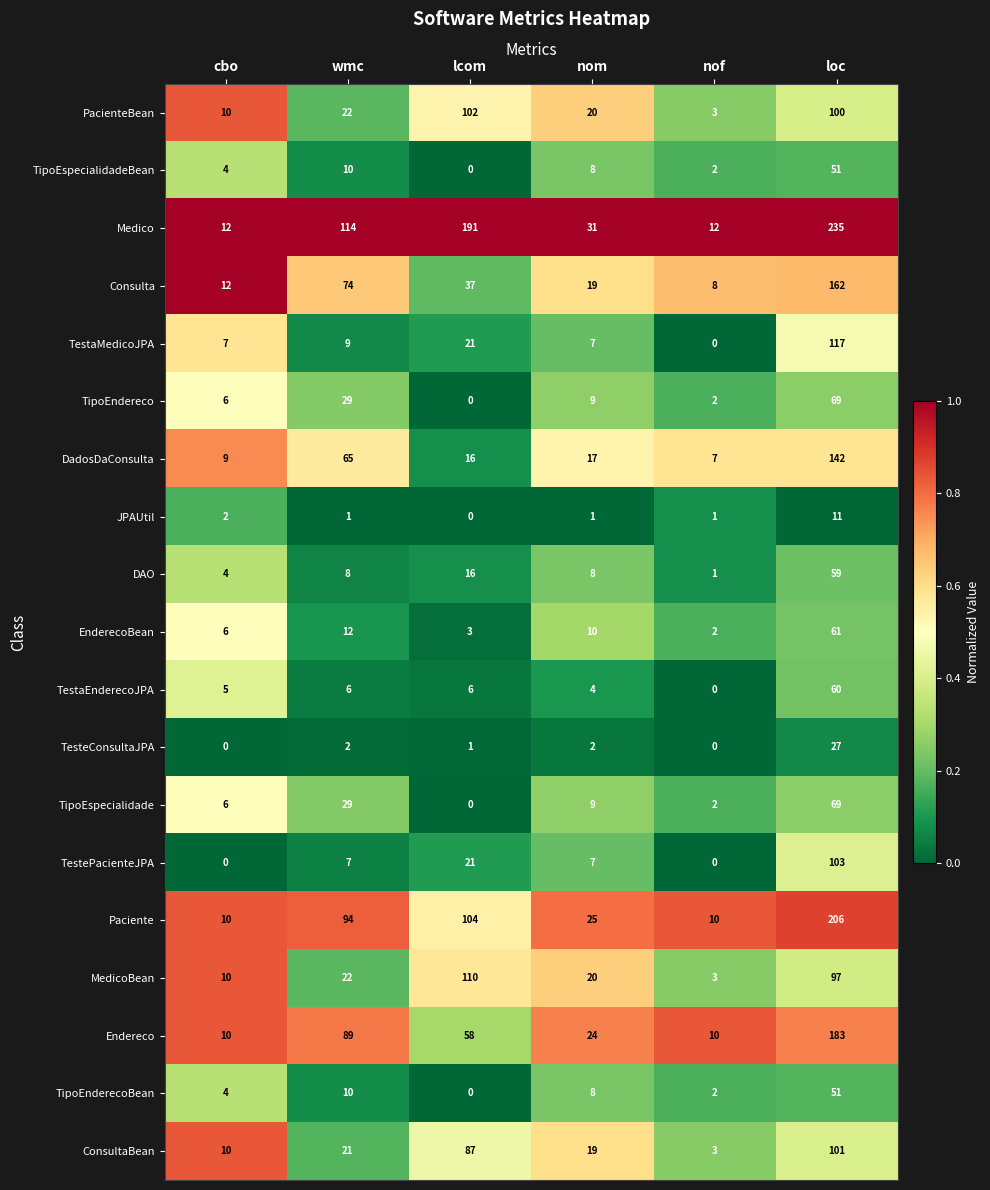

What is the sum of the Medico values at wmc and loc?

349